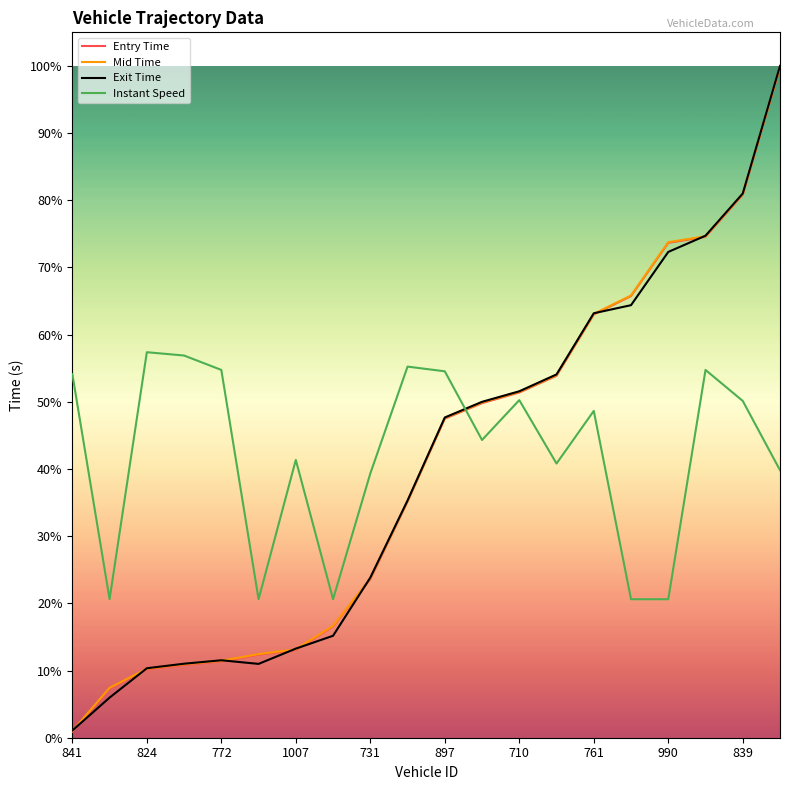

Does the chart have visible grid lines?

No